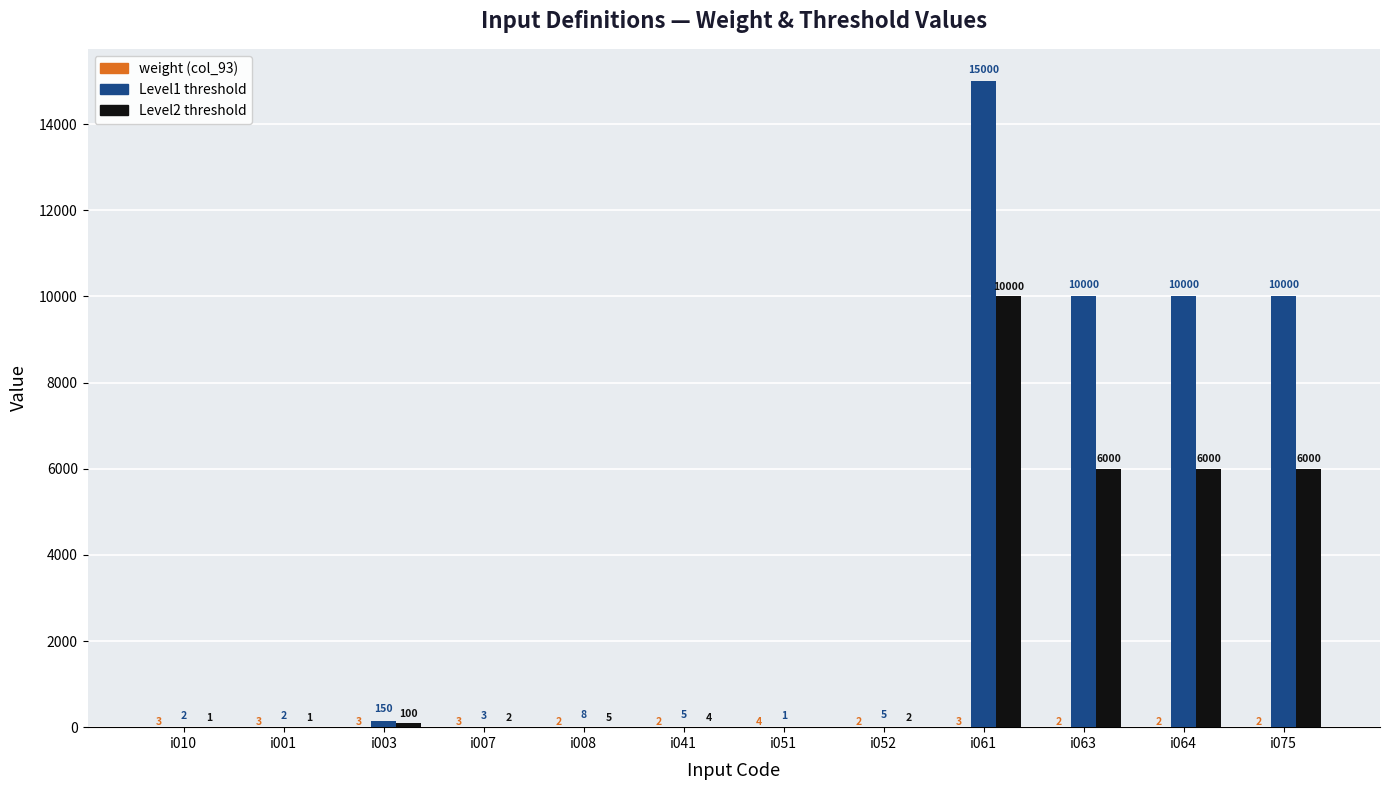

Is it true that Level1 threshold equals 15177 at i064?

False